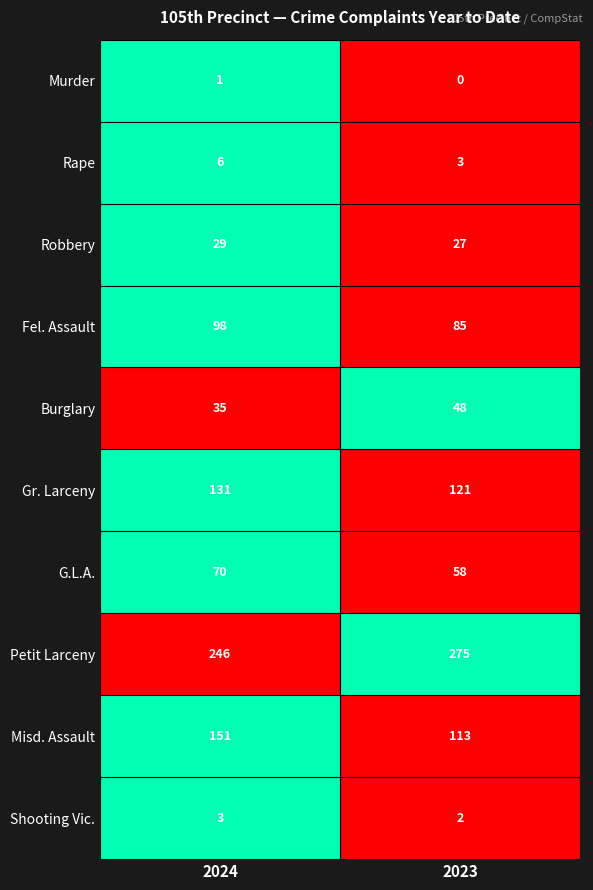

What is the greatest value displayed?

275